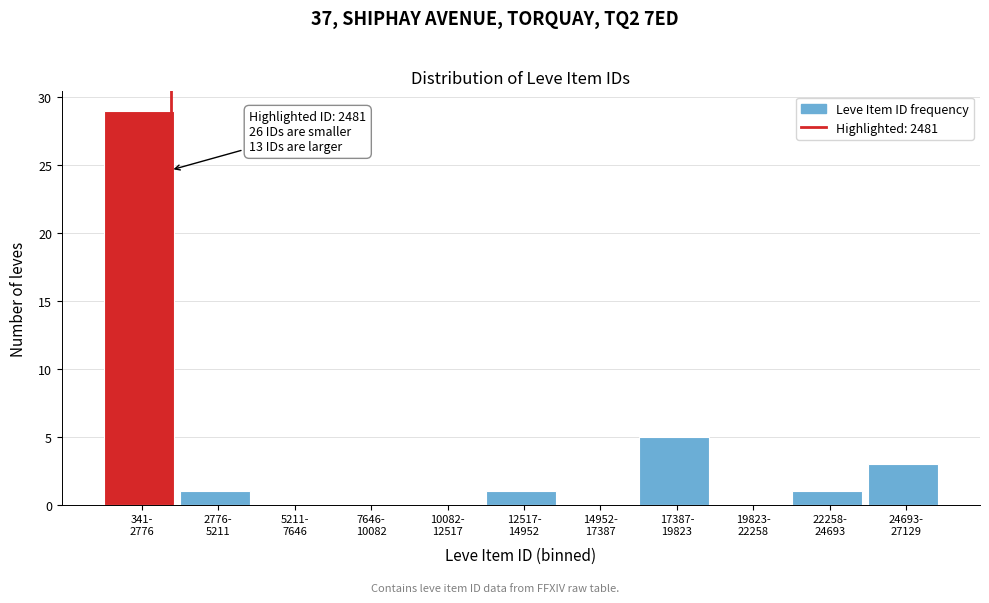

What is the sum of all values?

40